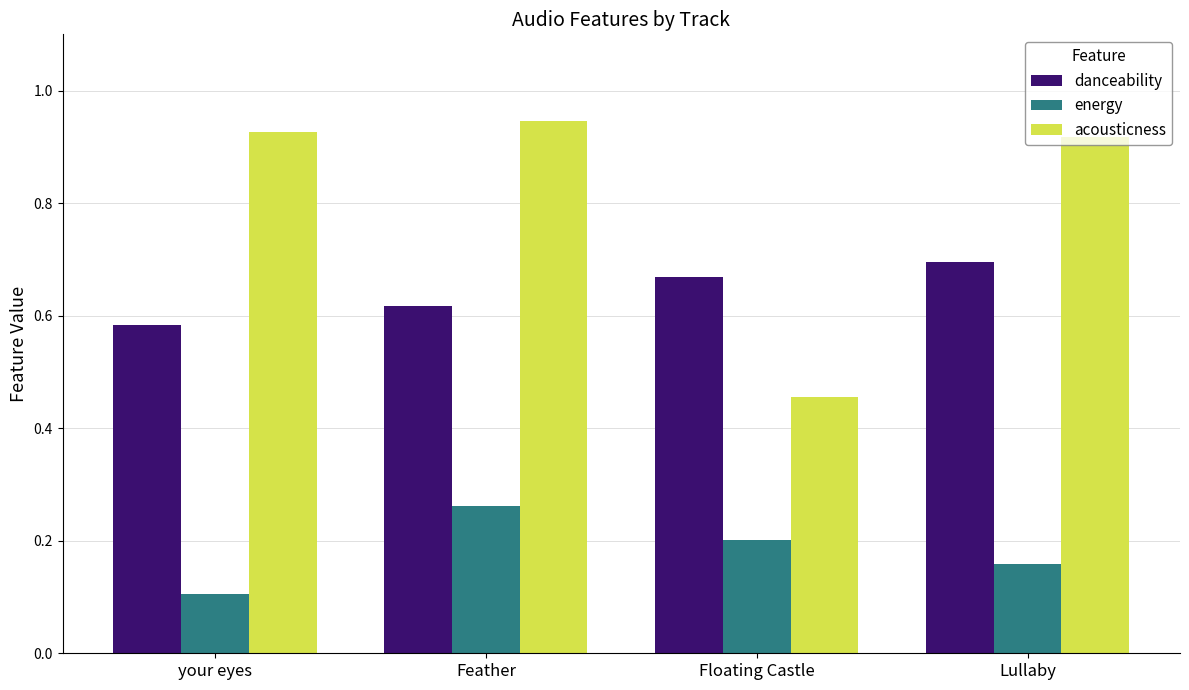

How many series are shown in this chart?

3